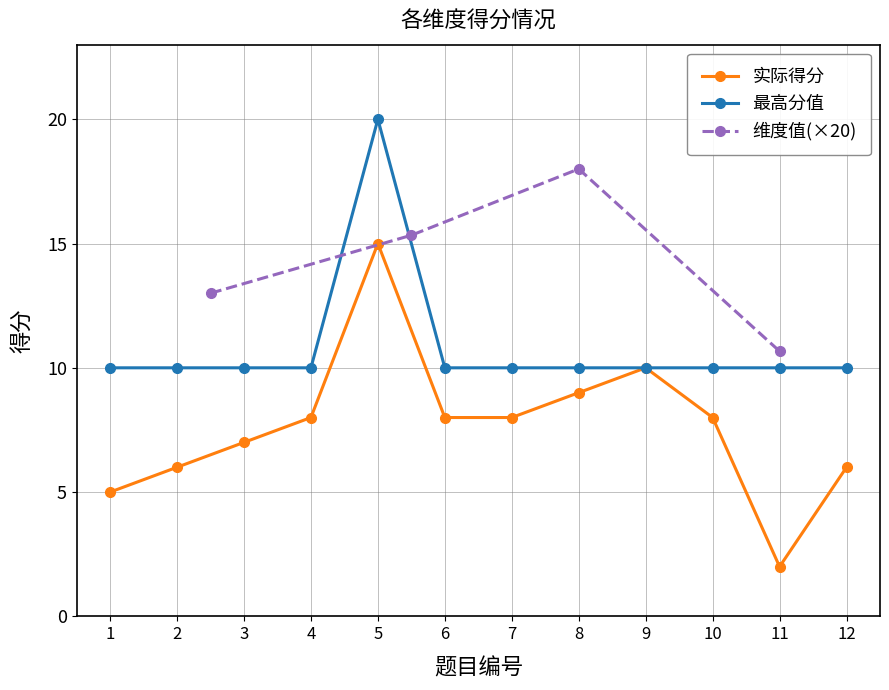

At which category does 最高分值 reach its first local peak?

5